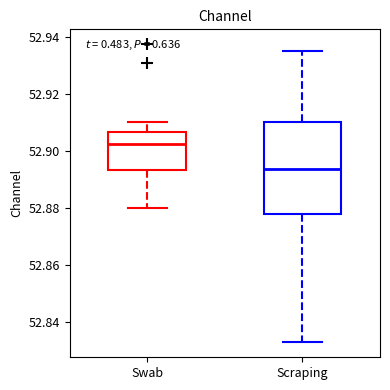

Where does the upper whisker of the box for Swab end on the y-axis? The values are not printed on the chart, so give them approximately, as read against the axis.

52.910